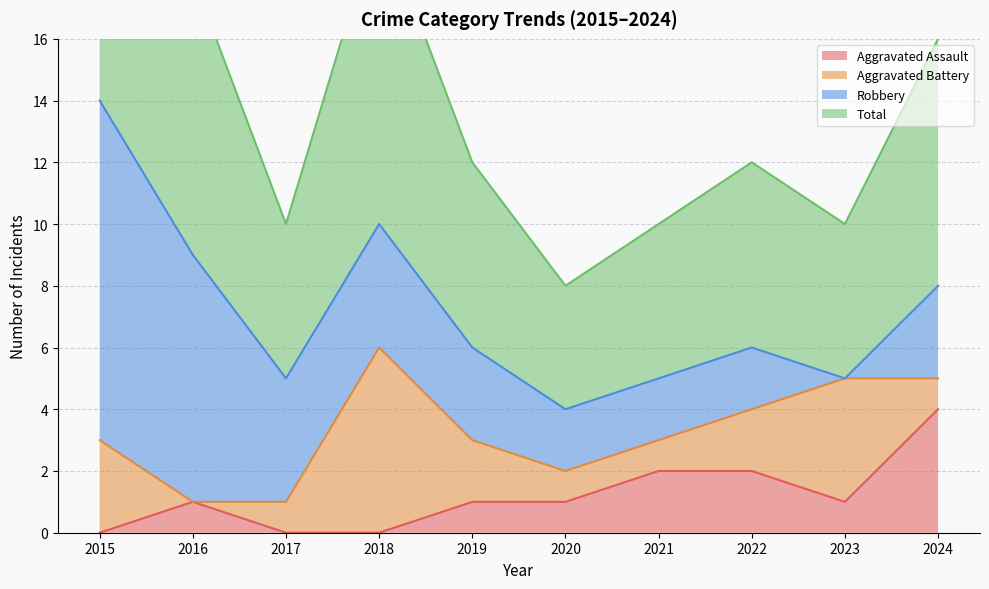

What is the sum of all Total values?

72